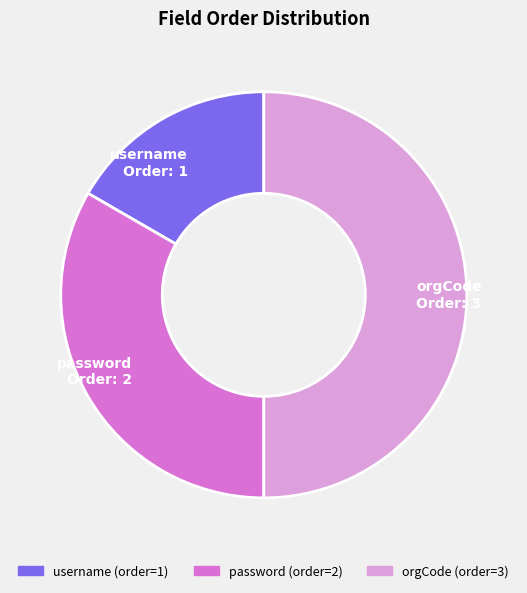

True or false: username accounts for 2% of the total.

False